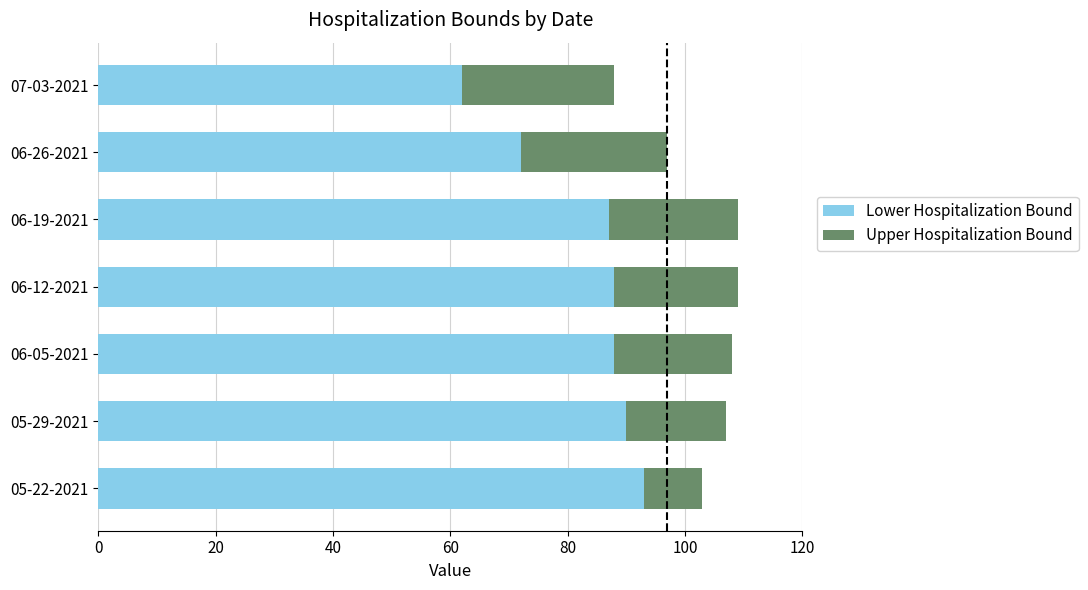

How many values in the Lower Hospitalization Bound series are below 88?

3